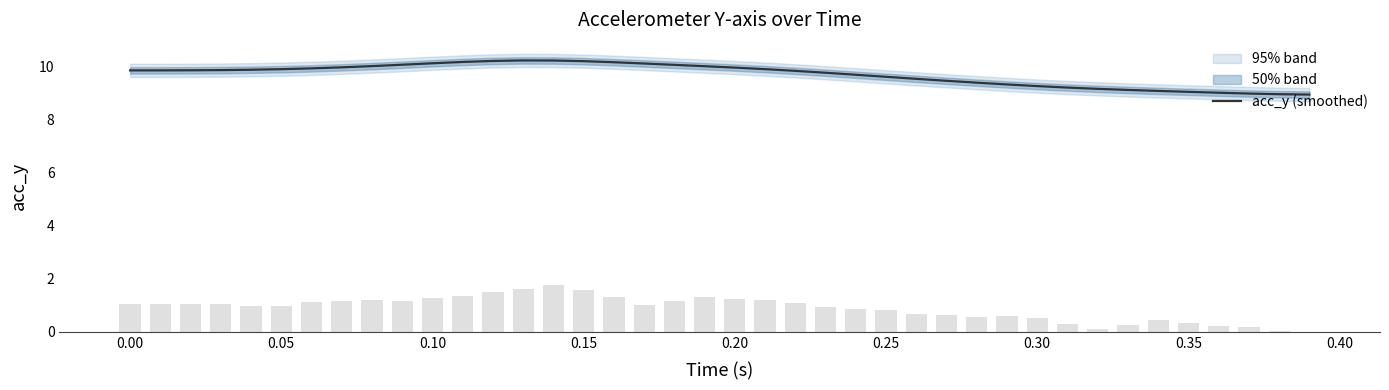

Reading left to right, transcribe all the data shown in this chart.

9.9	9.9	9.9	9.9	9.9	9.9	9.9	10.0	10.0	10.1	10.1	10.2	10.2	10.2	10.2	10.2	10.2	10.1	10.1	10.0	10.0	9.9	9.8	9.8	9.7	9.6	9.5	9.5	9.4	9.3	9.3	9.2	9.2	9.1	9.1	9.0	9.0	9.0	9.0	8.9